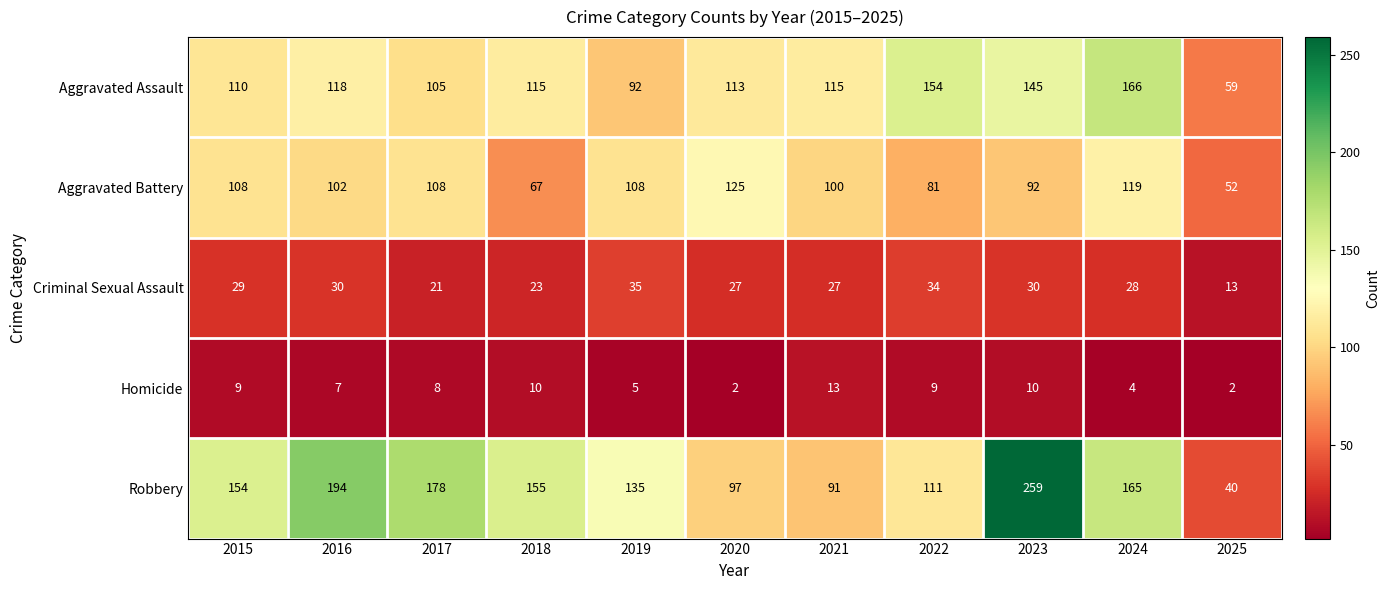

What is the sum of all Criminal Sexual Assault values?

297